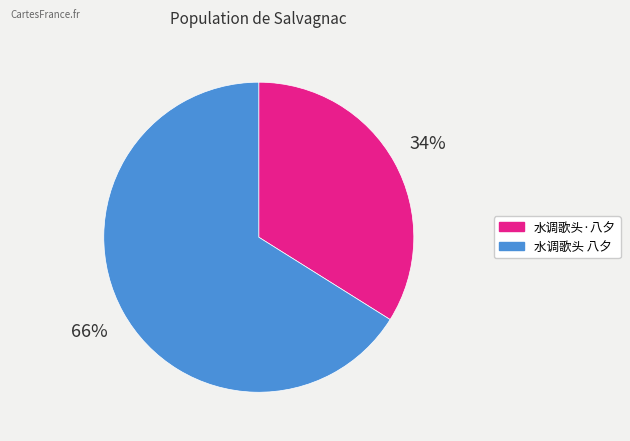

True or false: 水调歌头 八夕 accounts for 66% of the total.

True